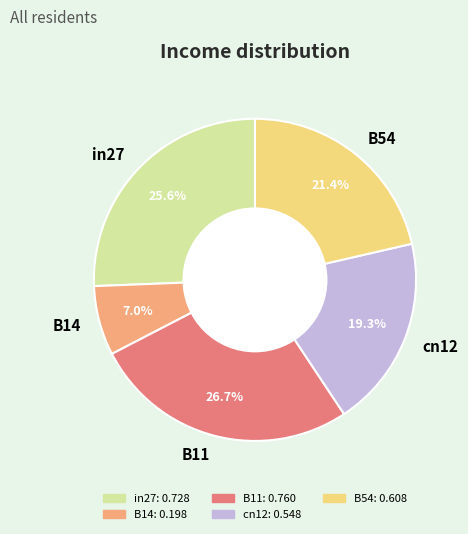

Is it true that cn12 is 19% of the pie?

True